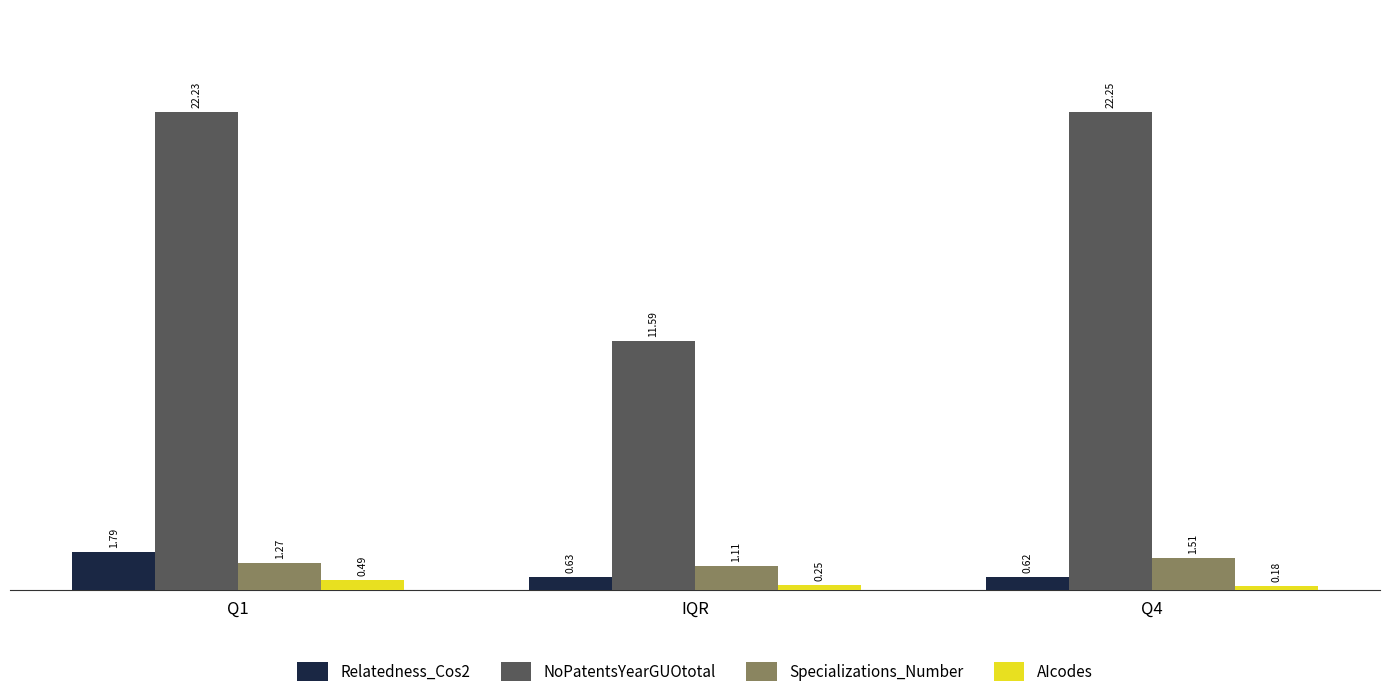

What are all the series names shown in the legend?

Relatedness_Cos2, NoPatentsYearGUOtotal, Specializations_Number, AIcodes